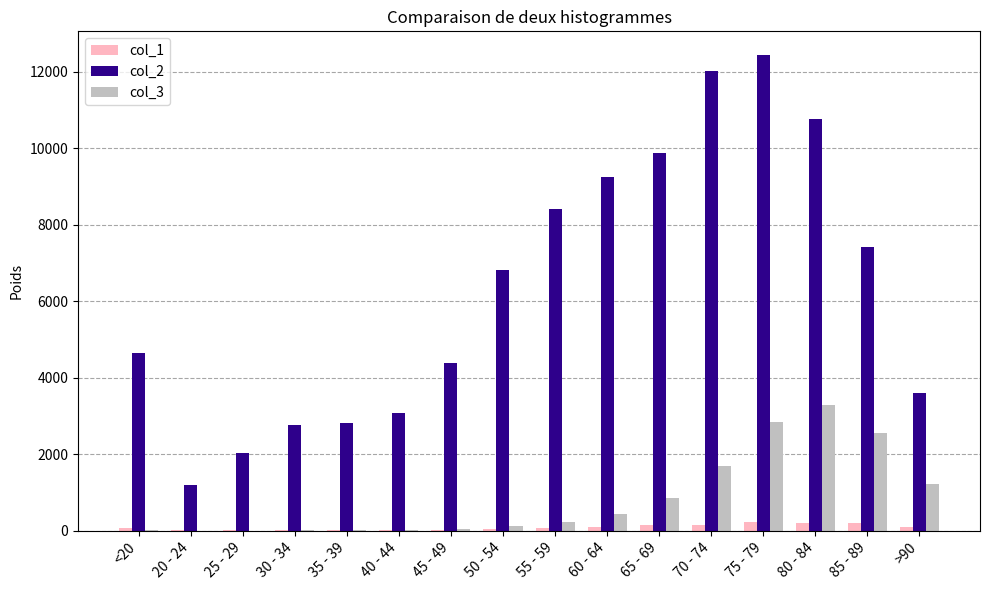

What value does the col_1 series have at 80 - 84?

209